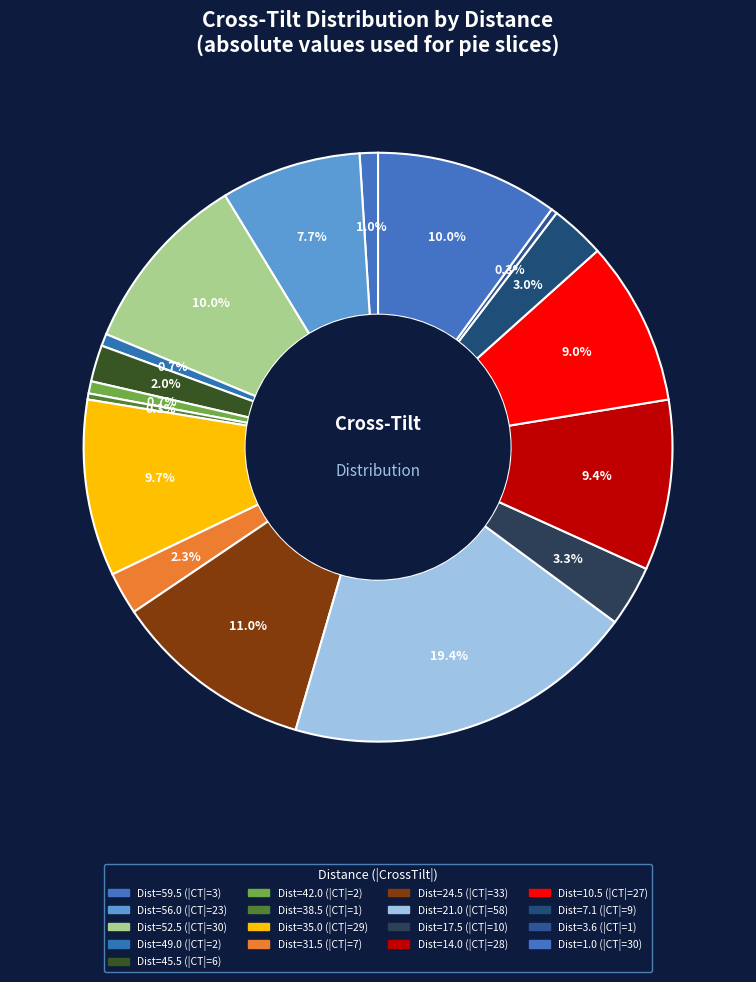

How many segments does this pie chart have?

17